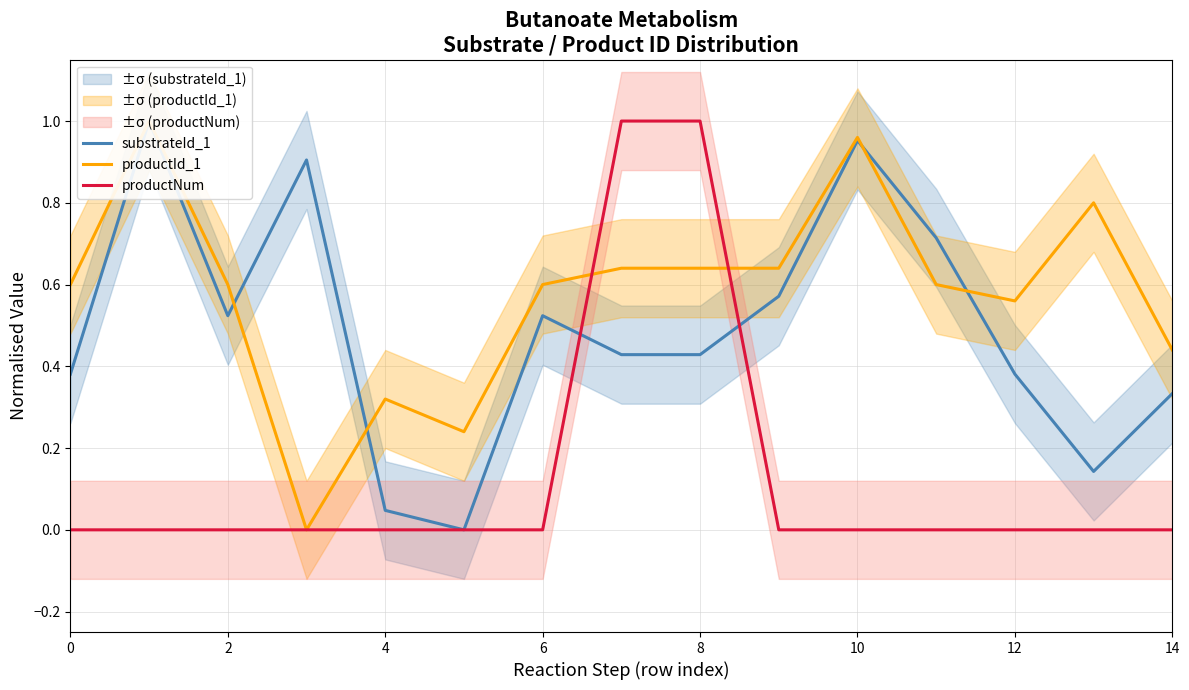

True or false: productNum has a value of 0.5 at 14.

False